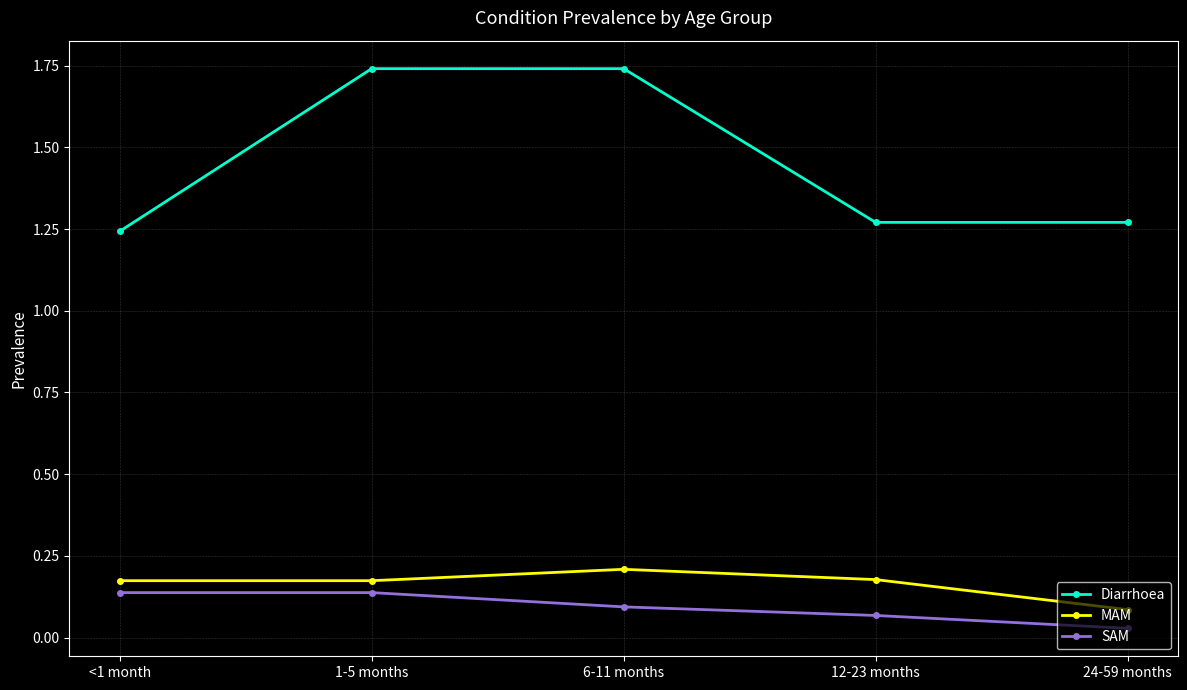

True or false: MAM and SAM cross at least once.

False